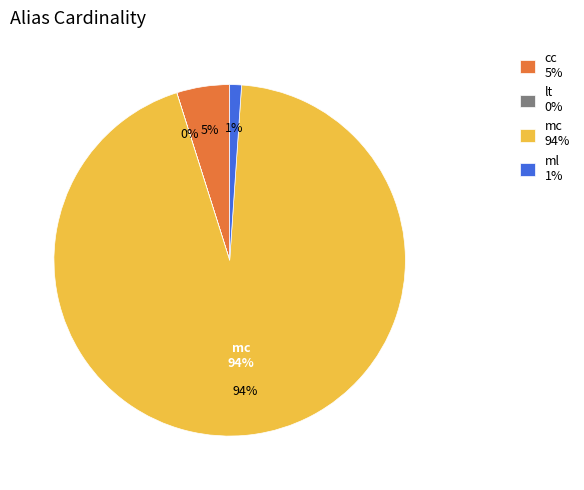

Count the number of slices in the pie.

4